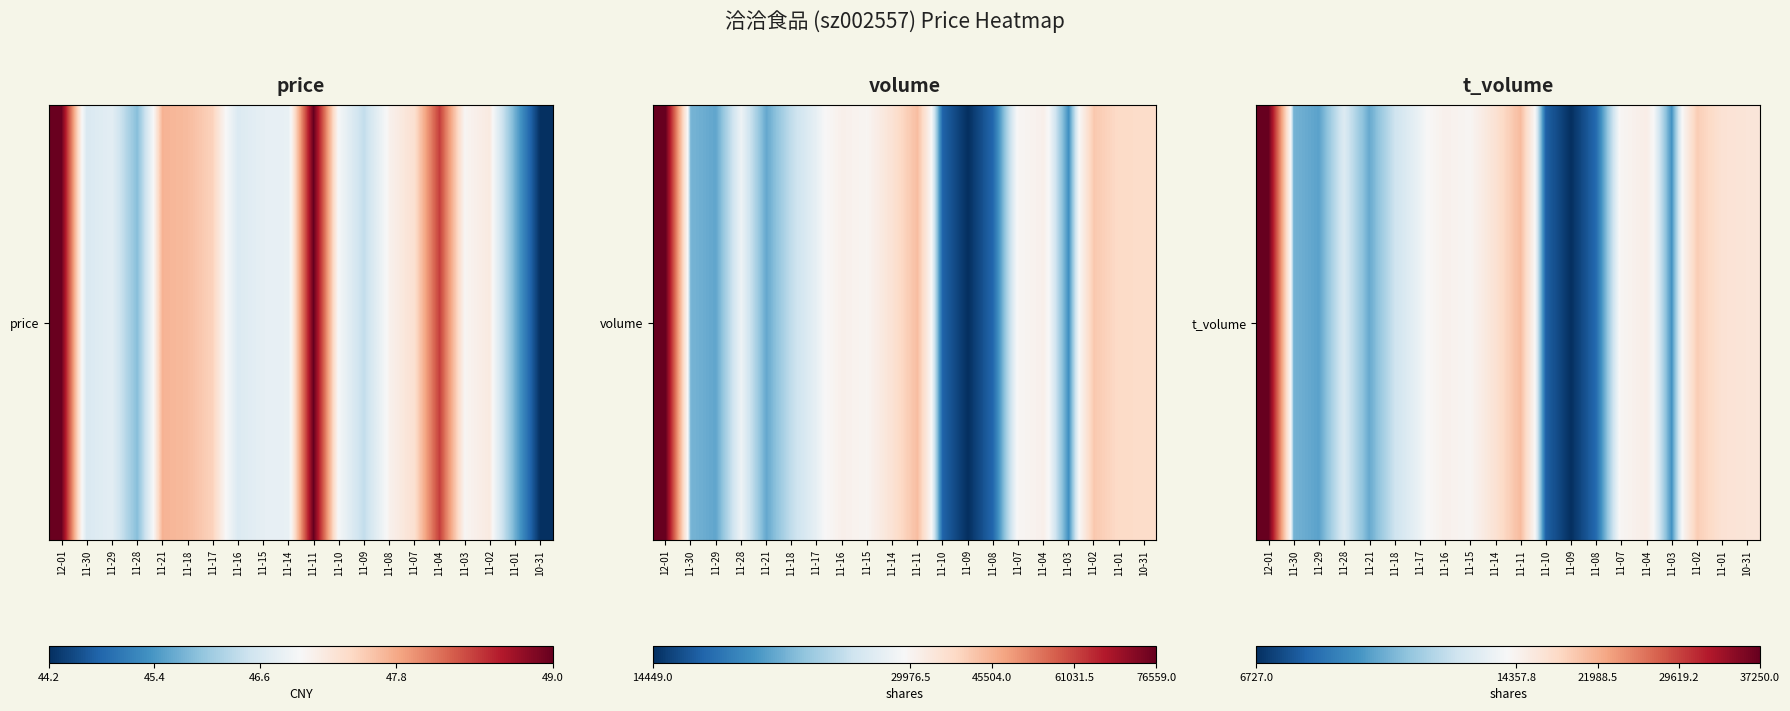

What is the minimum value shown in the chart?

6727